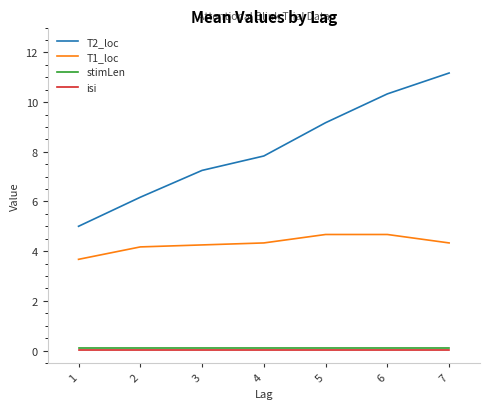

The stimLen series shows 0.1 at 7. True or false?

True